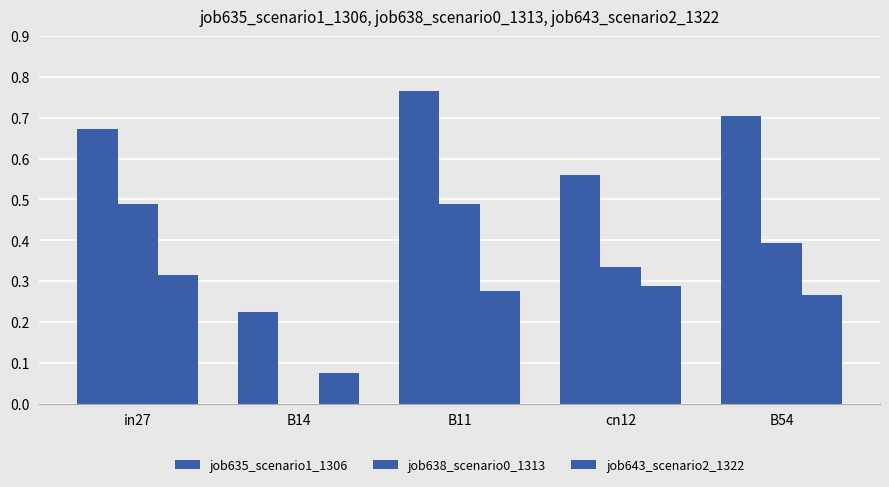

Where is job643_scenario2_1322 nearest to the value 0?

B14